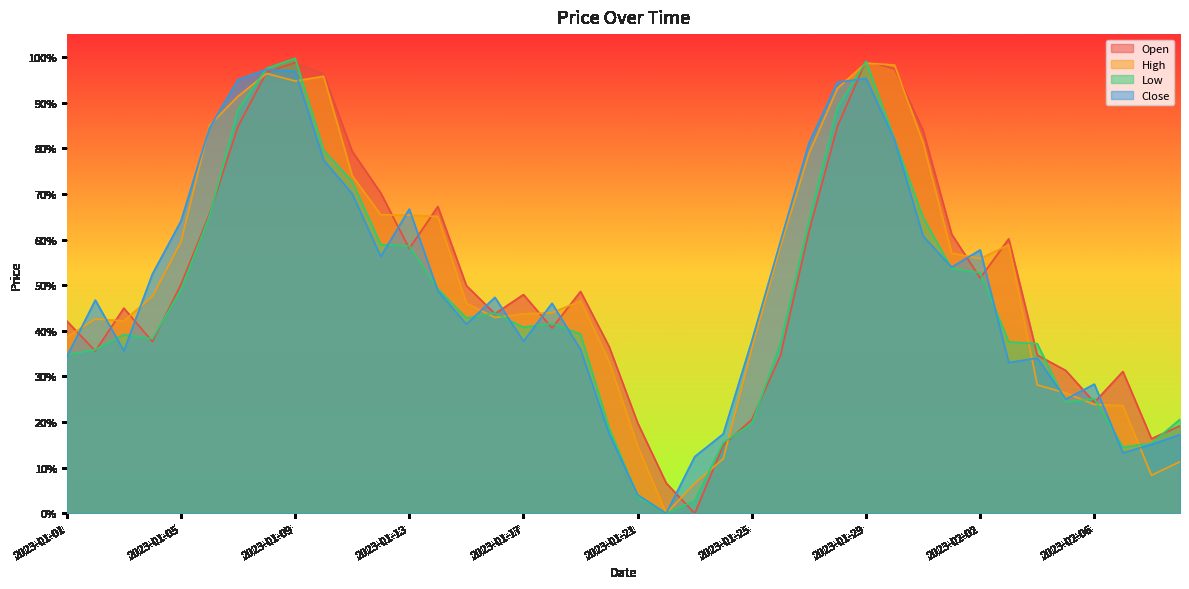

At which category does Open reach its first local valley?

2023-01-02